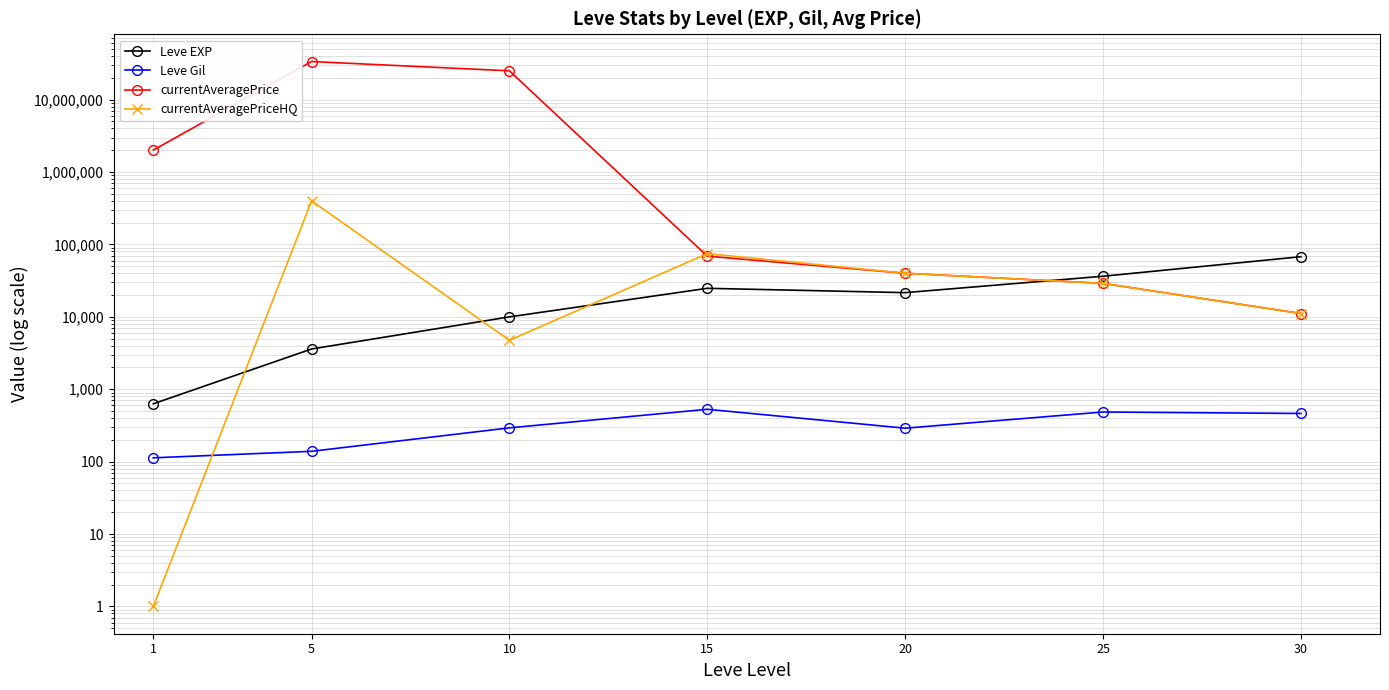

At how many categories does at least one series exceed 33558143?

1